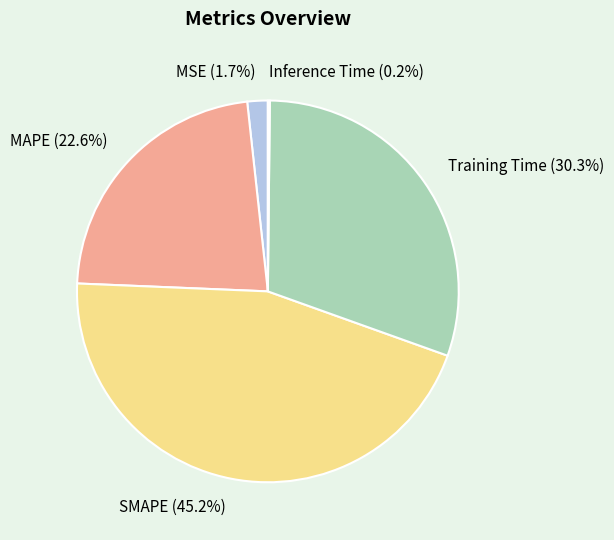

The Training Time slice represents 30% of the pie. True or false?

True